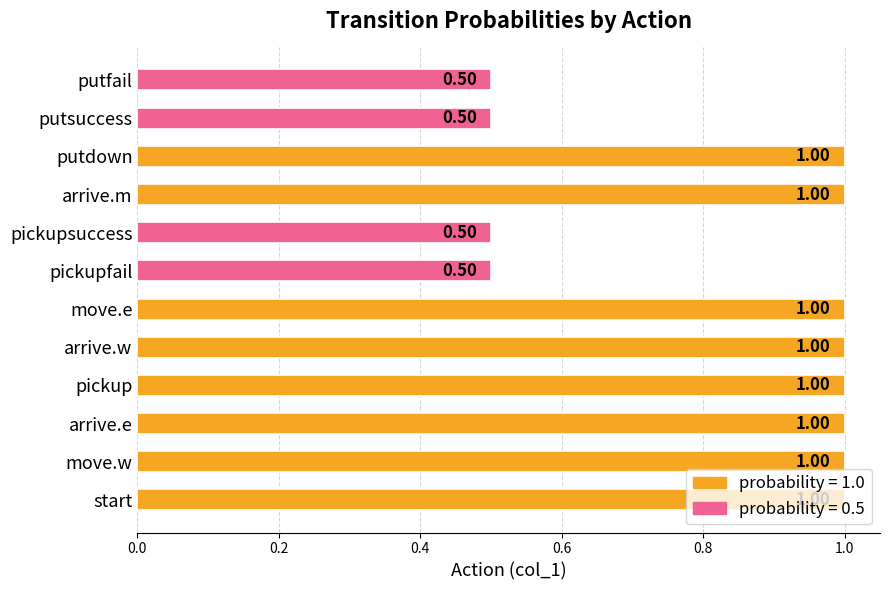

What is the sum of the values at putsuccess and pickupsuccess?

1.0